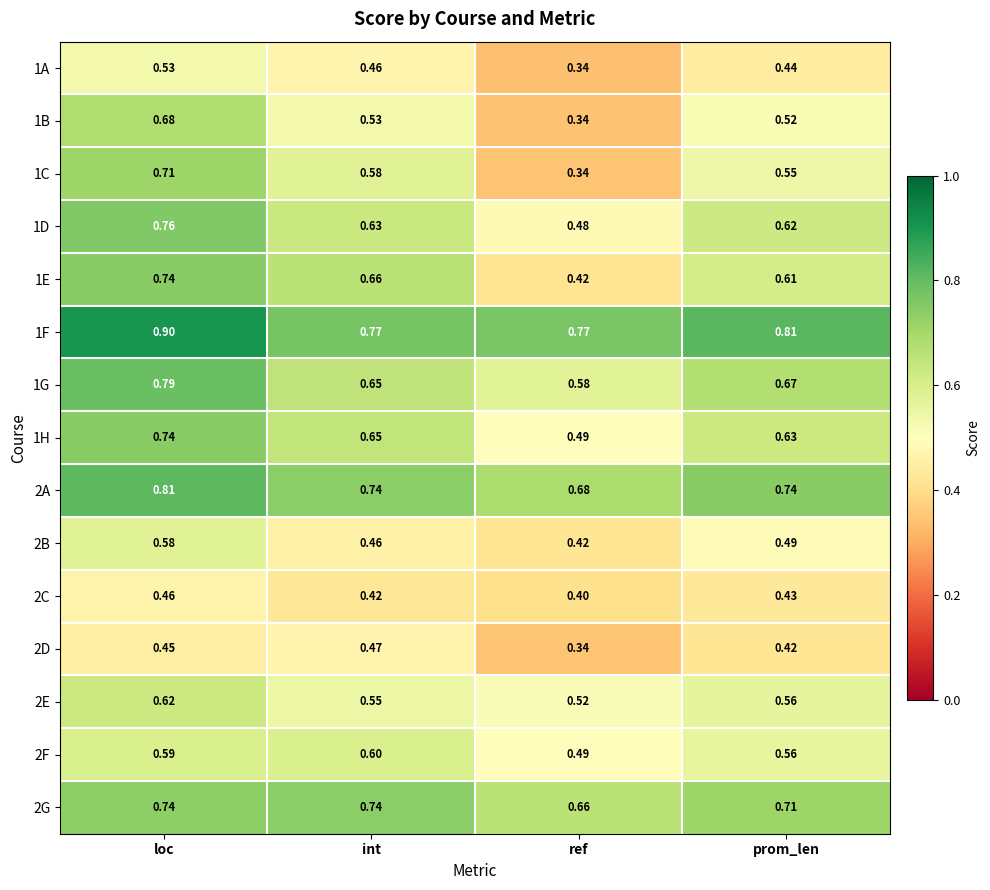

List the labels in order of 1D value, smallest first.

ref, prom_len, int, loc